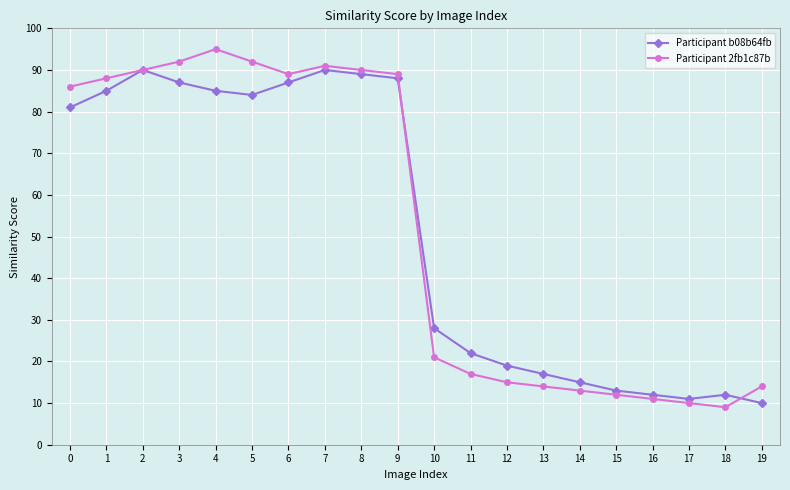

Rank the series by their maximum value, from lowest to highest.

Participant b08b64fb, Participant 2fb1c87b